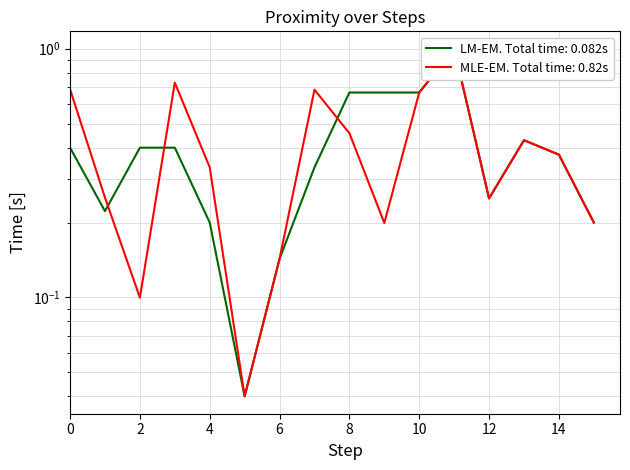

How many times do Proximity and Mean Value (numeric) cross each other?

3